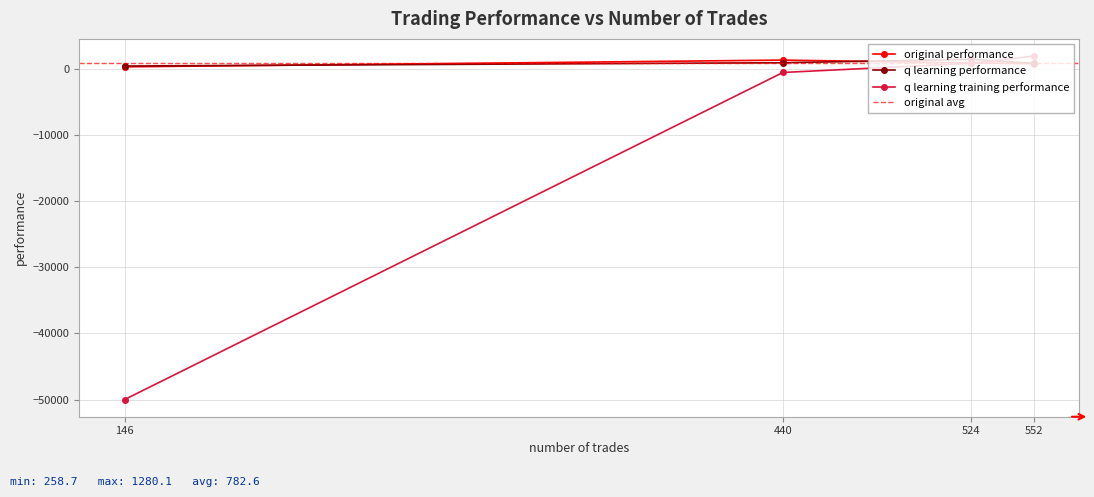

What is the maximum value for q learning training performance?

1888.8